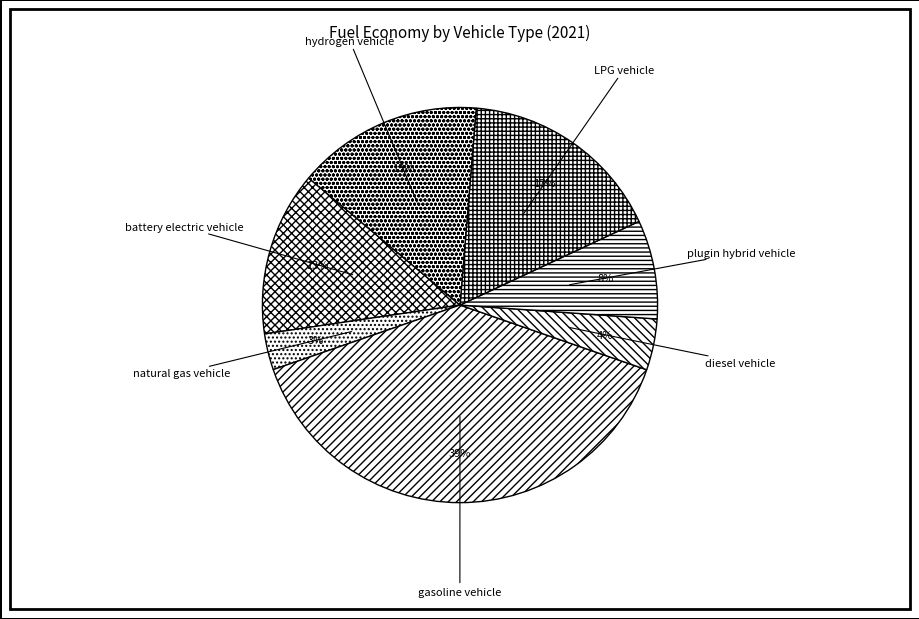

Is the sum of diesel vehicle and hydrogen vehicle greater than half?

No